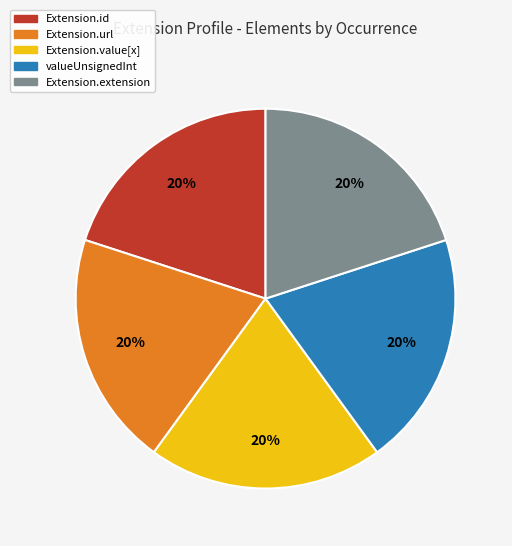

Does any single category account for the majority?

No